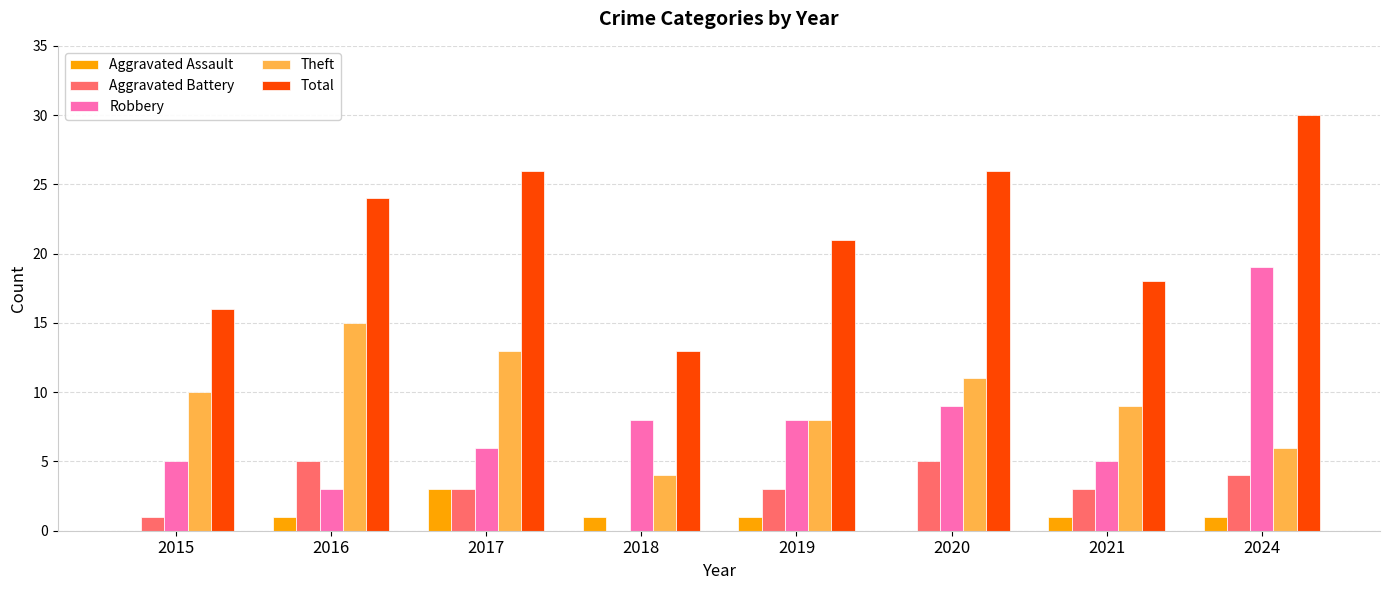

How many data points does each series have?

8